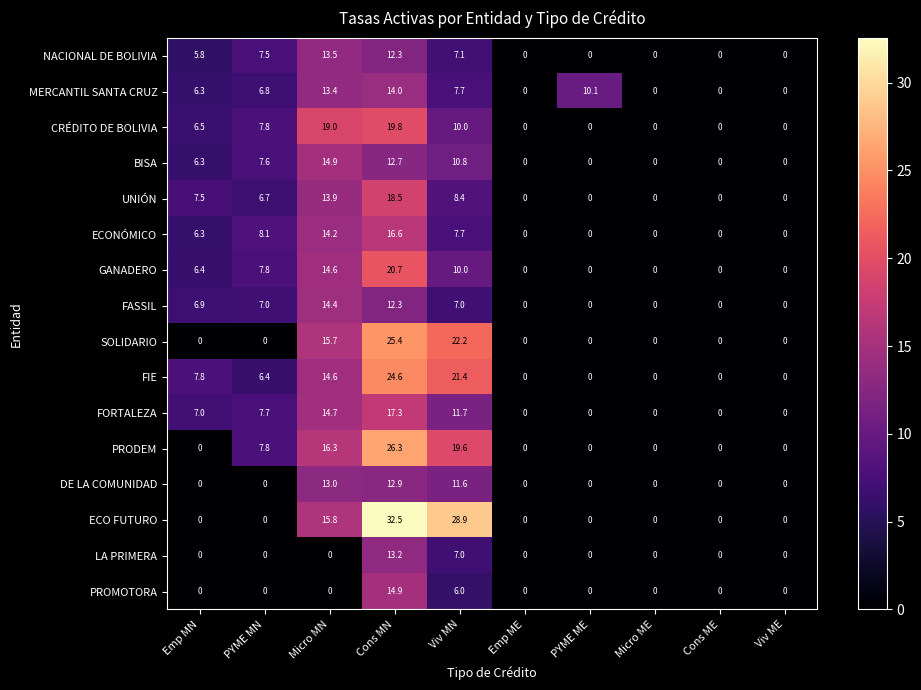

What is the maximum value for BISA?

14.9